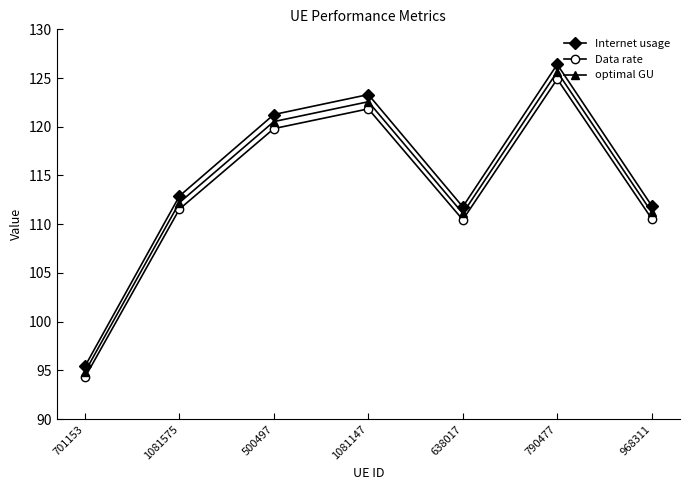

True or false: Internet usage has a value of 111.8 at 638017.

True